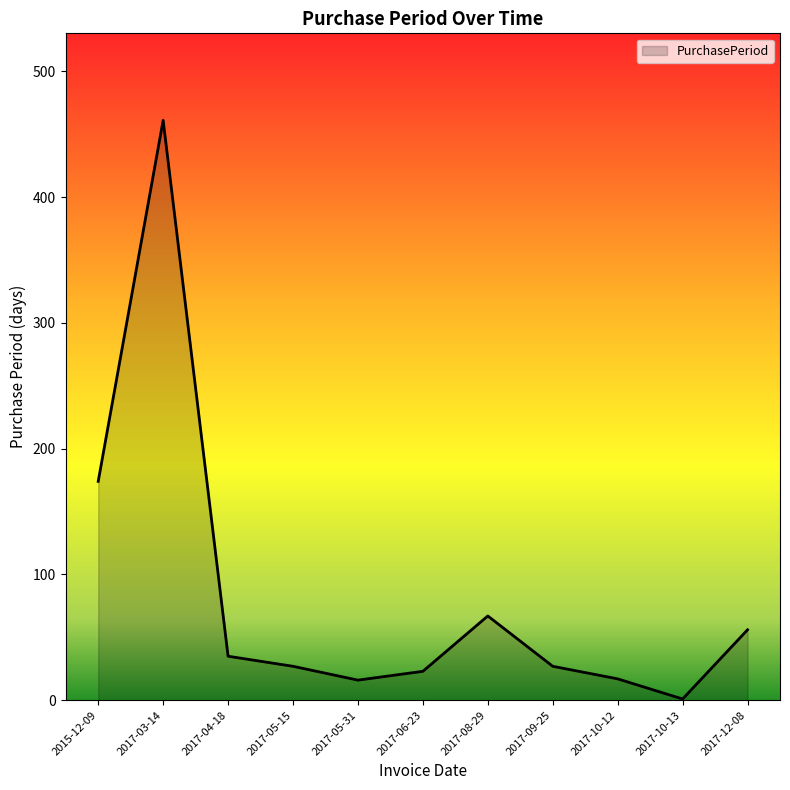

What is the change in value from 2017-05-15 to 2017-10-13?

-26